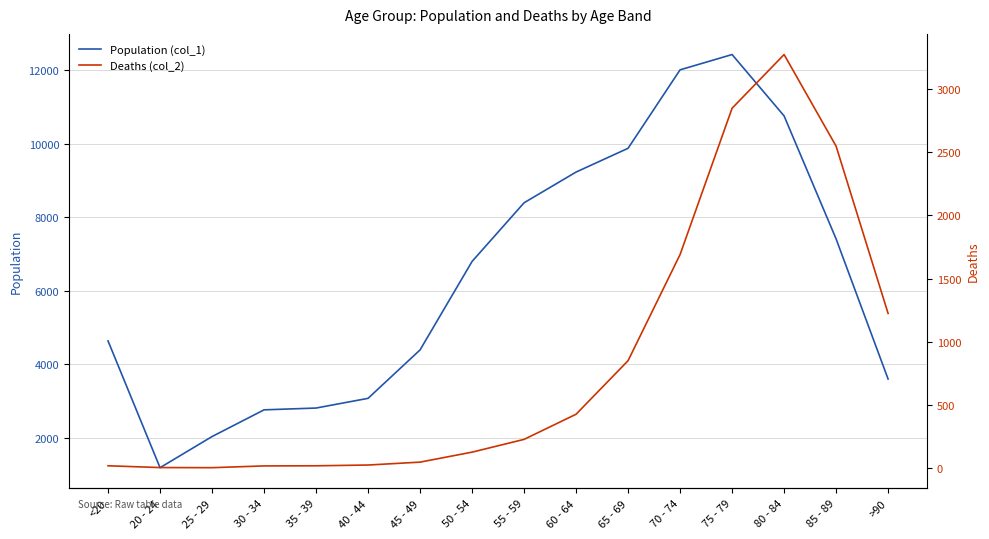

At 65 - 69, list the series in order from largest to smallest.

Population (col_1), Deaths (col_2)